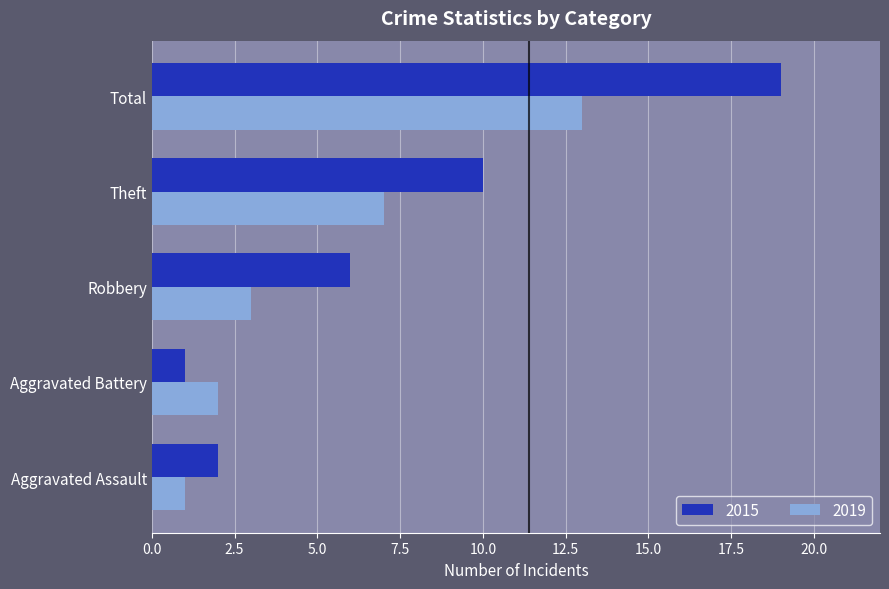

List the series in order of their peak value, highest first.

2015, 2019